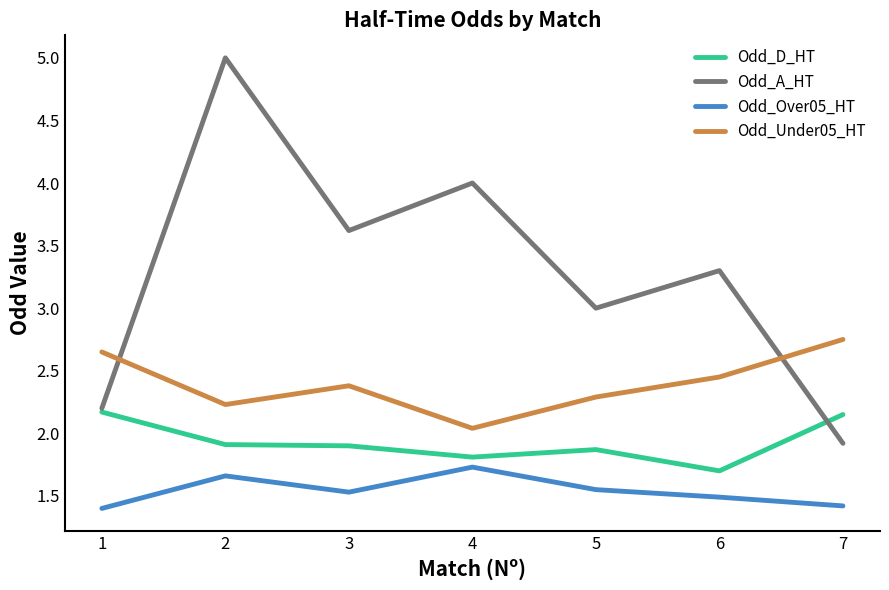

True or false: Odd_A_HT has a value of 3.6 at 3.

True